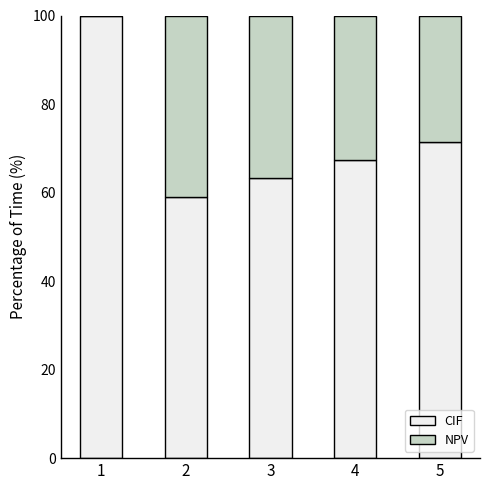

What is the sum of the CIF values at 4 and 5?

138.8